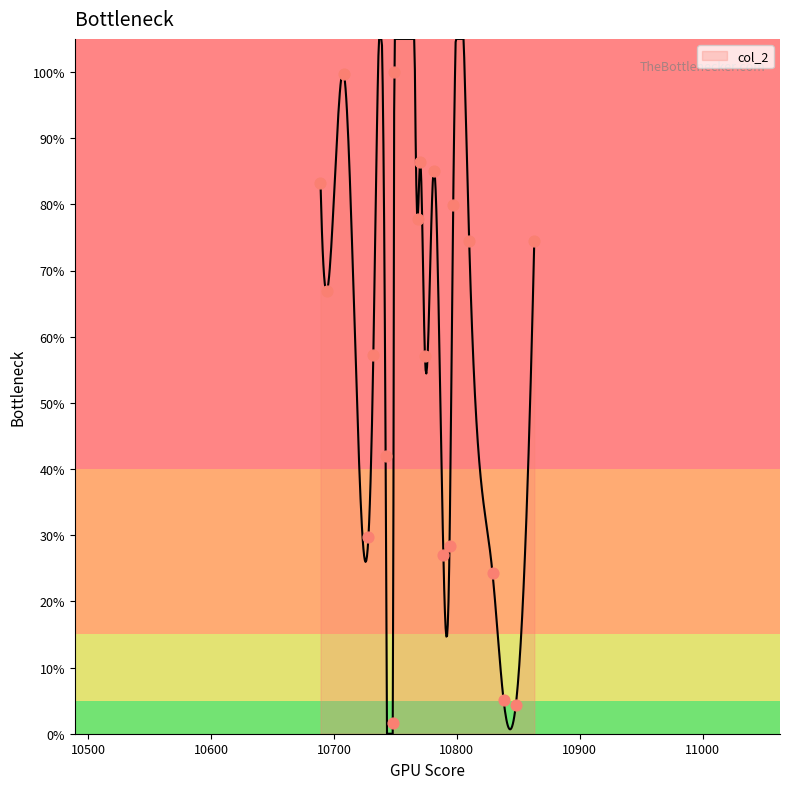

What is the change in value from 10774 to 10789?

-0.3